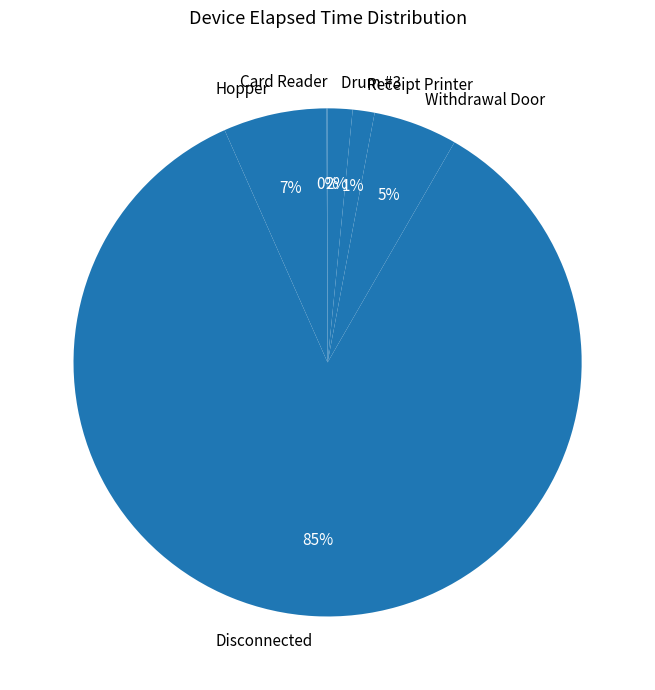

Does Disconnected account for over 50% of the chart?

Yes